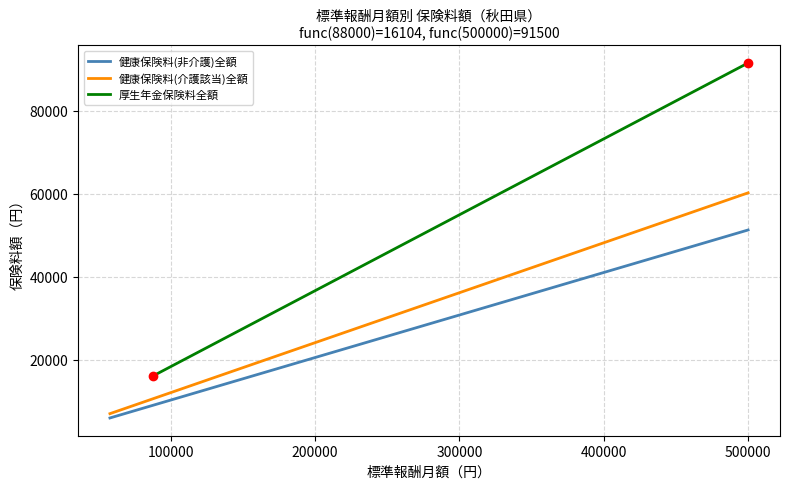

Which series contains the lowest Y value?

健康保険料(非介護)全額